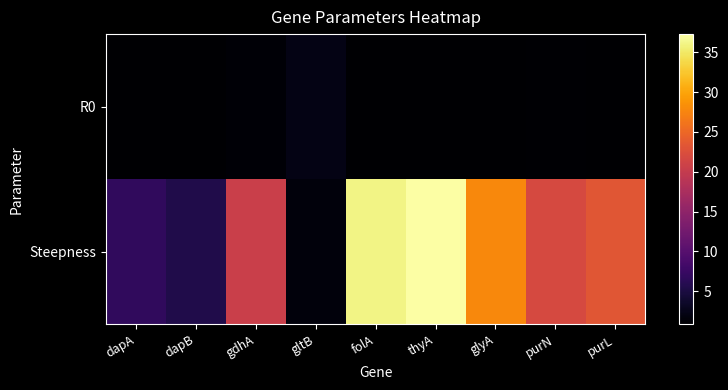

At which category does the chart reach its peak across all series?

thyA